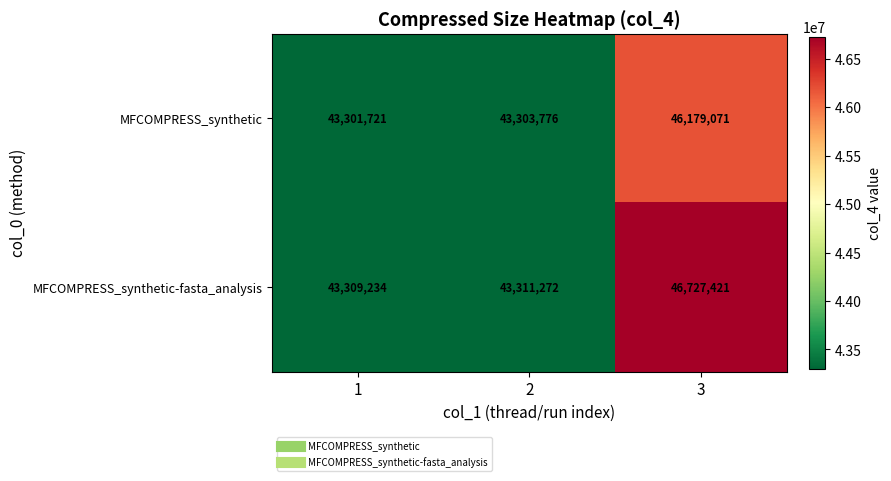

True or false: MFCOMPRESS_synthetic-fasta_analysis has a value of 43309234 at 1.

True